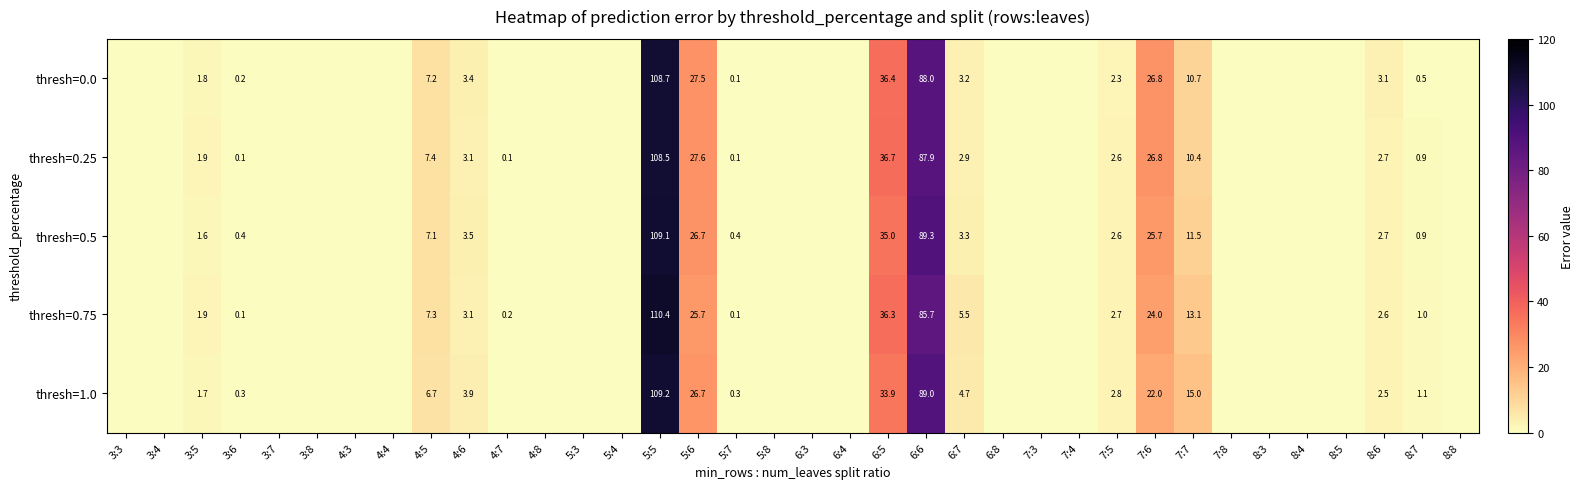

The value of thresh=1.0 at 8:6 is 4.5. True or false?

False